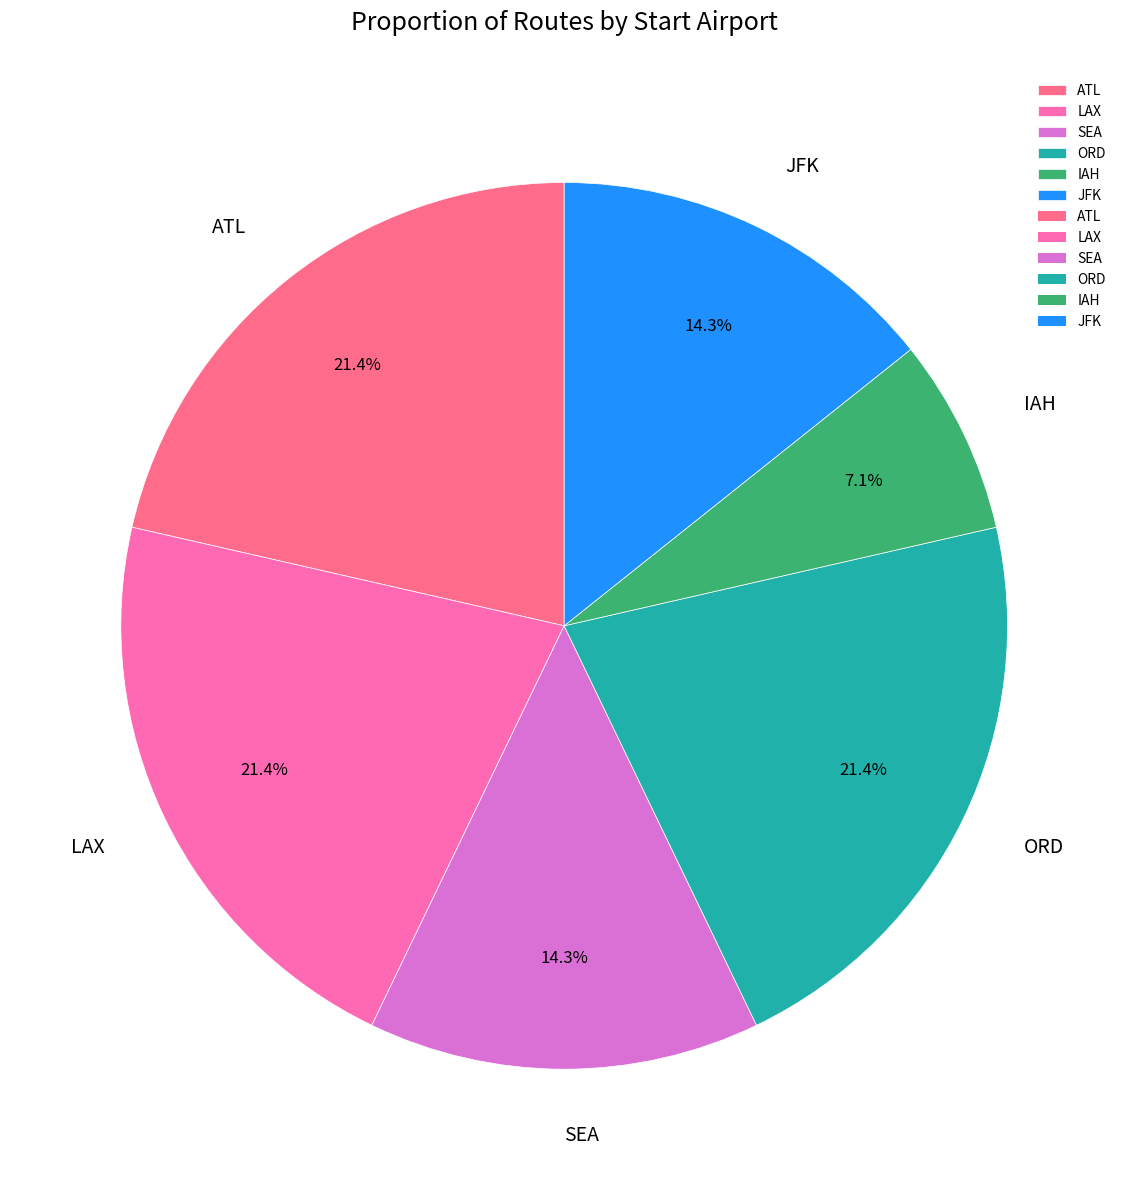

To the nearest percent, what is the difference between the IAH and ORD slice percentages?

14%